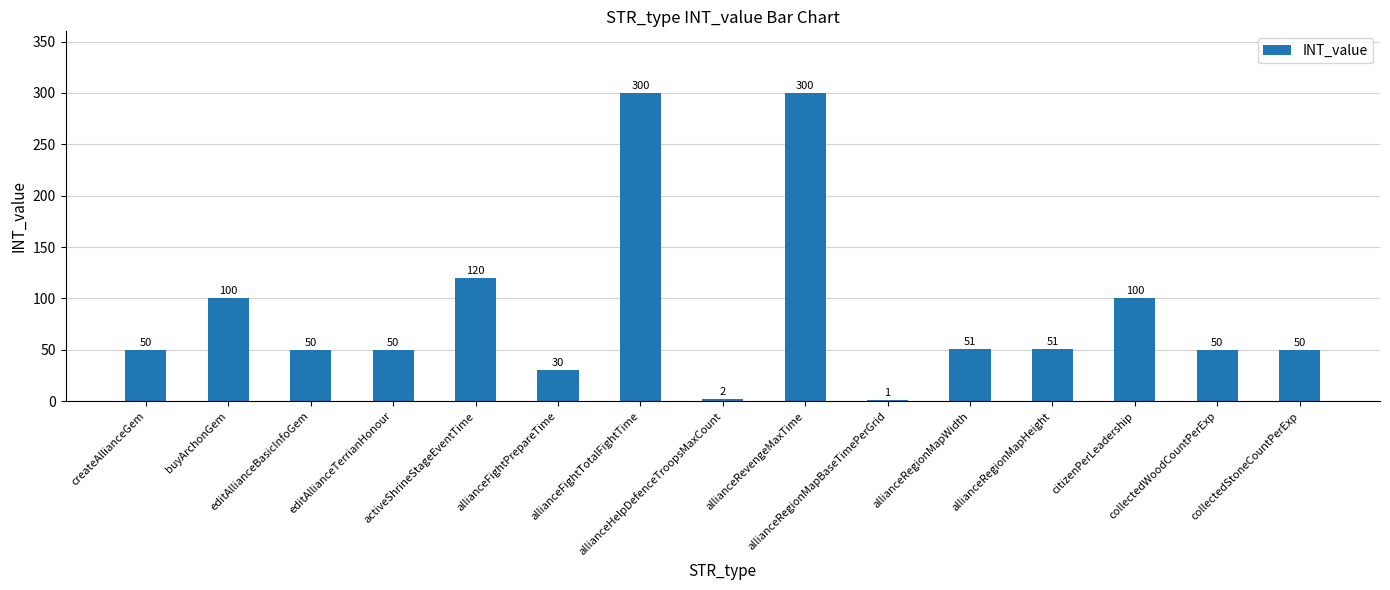

What is the greatest value displayed?

300